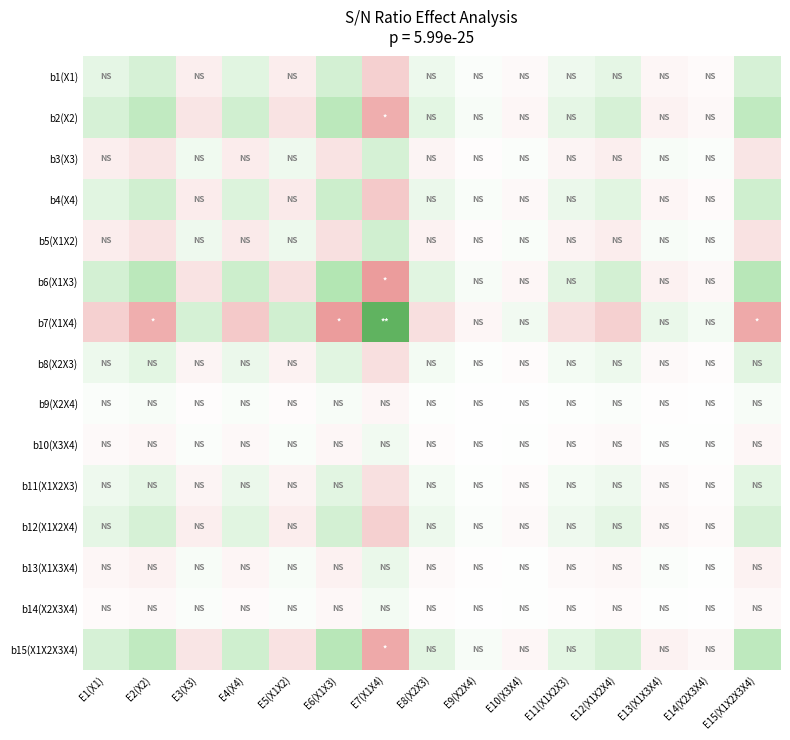

Rank the series by their maximum value, from lowest to highest.

b9(X2X4), b14(X2X3X4), b10(X3X4), b13(X1X3X4), b11(X1X2X3), b8(X2X3), b3(X3), b12(X1X2X4), b1(X1), b5(X1X2), b4(X4), b2(X2), b15(X1X2X3X4), b6(X1X3), b7(X1X4)